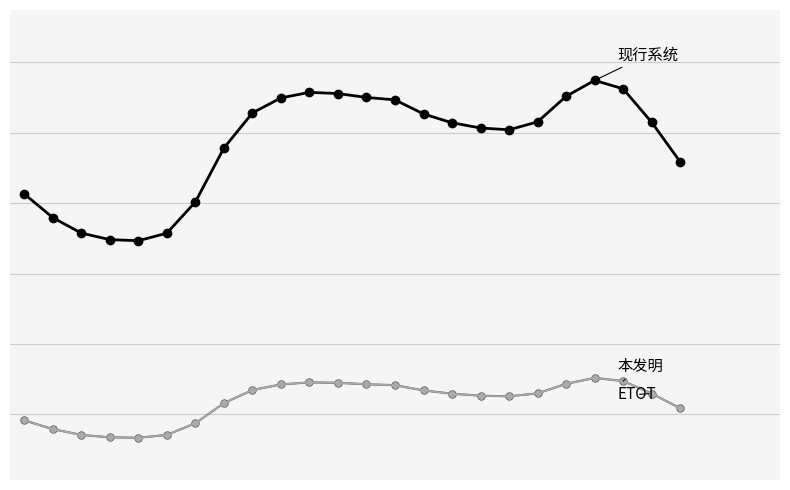

What is the smallest value displayed?

83.4